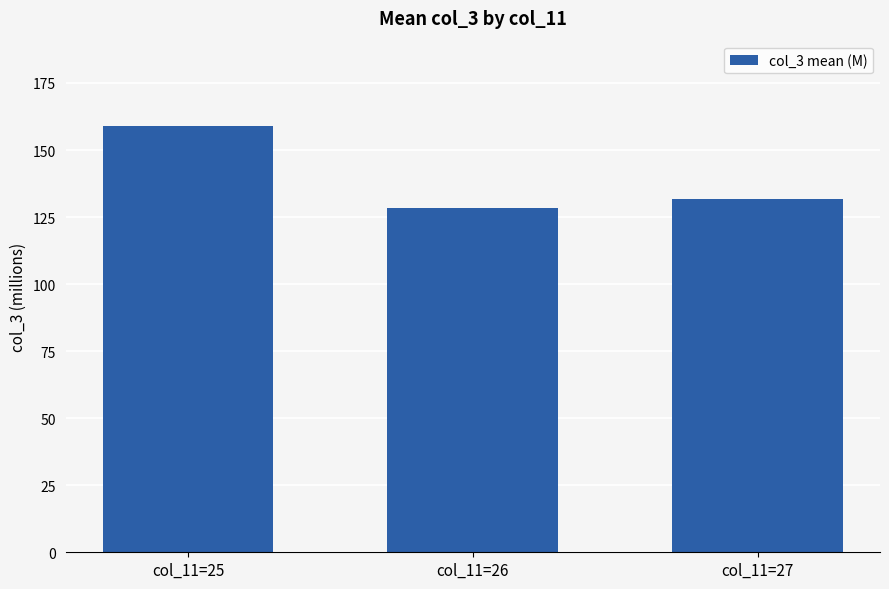

What is the sum of all values?

419.0